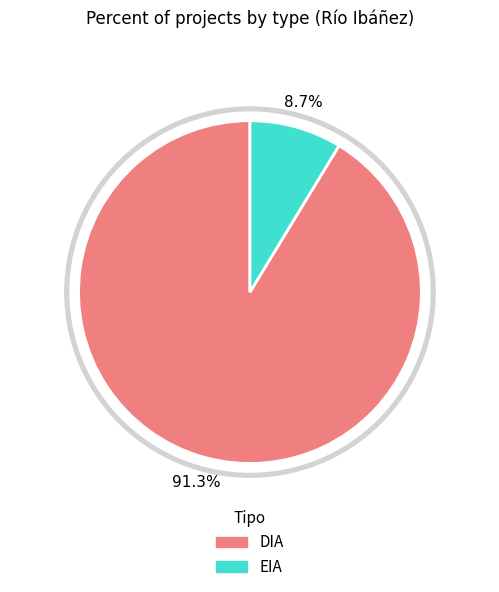

Do DIA and EIA together represent more than half of the pie?

Yes